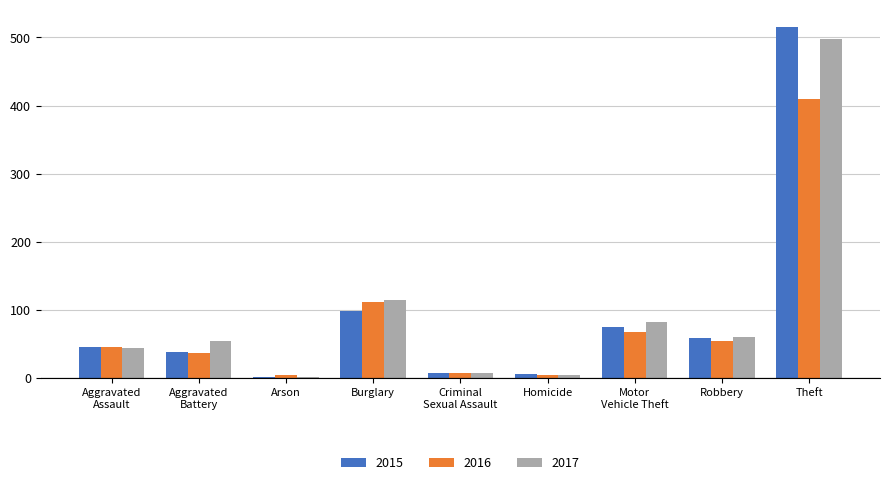

Is the value of 2017 at Robbery greater than the value of 2015 at Homicide?

Yes